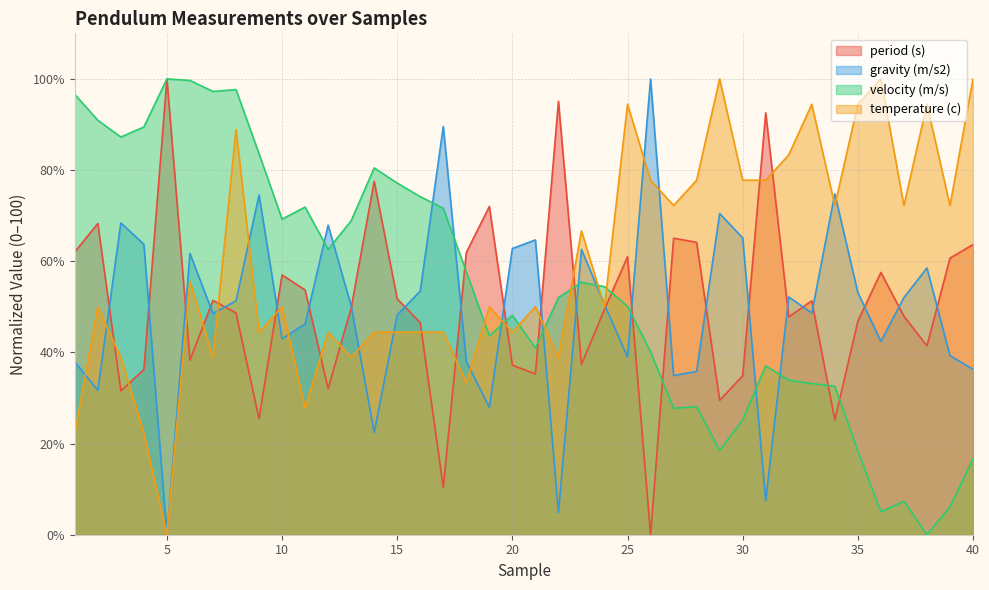

At which category is the sum across all series the highest?

8